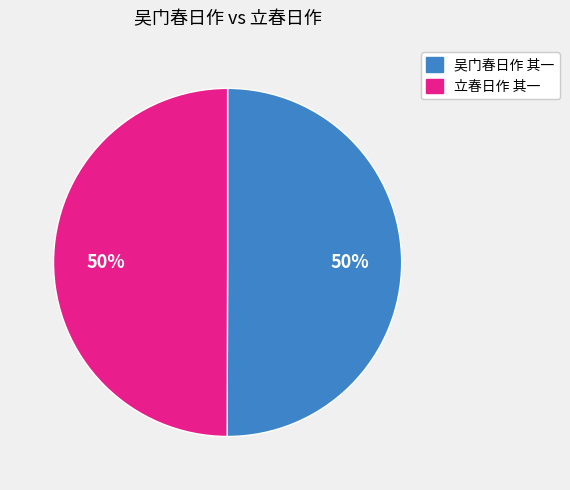

To the nearest percent, what is the combined percentage of 立春日作 其一 and 吴门春日作 其一?

100%